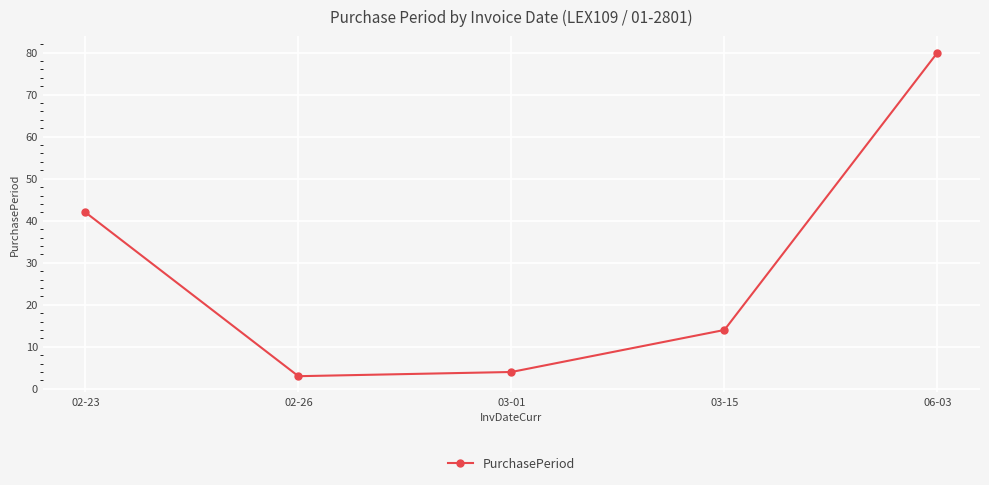

At which label is the value closest to 41?

02-23